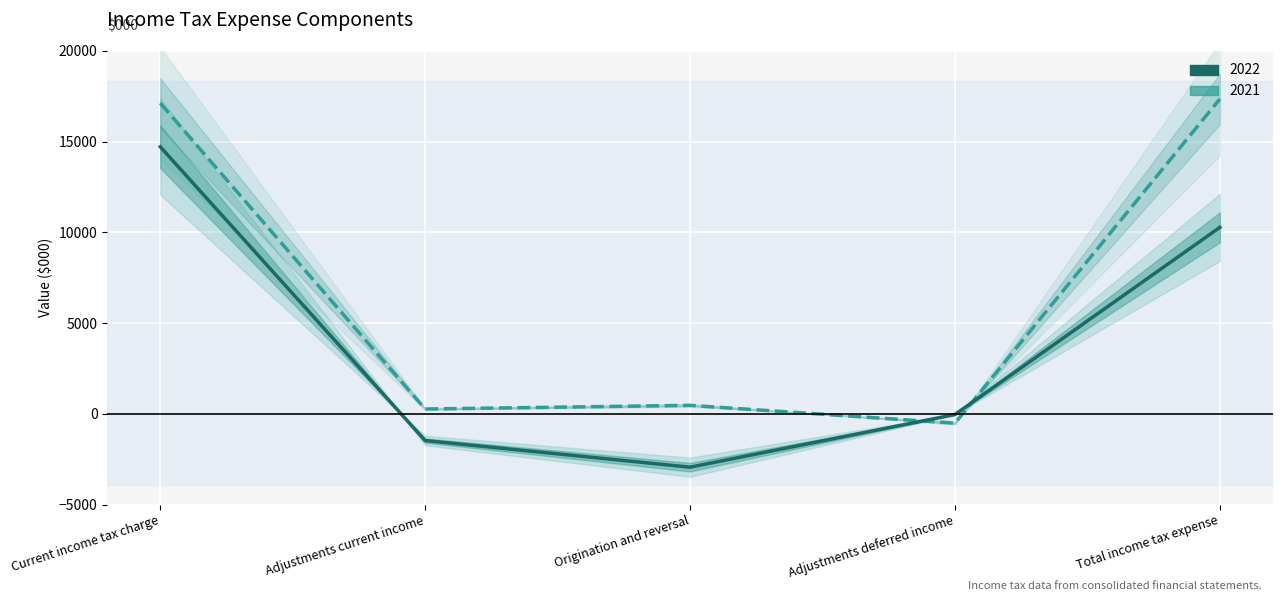

At how many categories does at least one series exceed 4270?

2